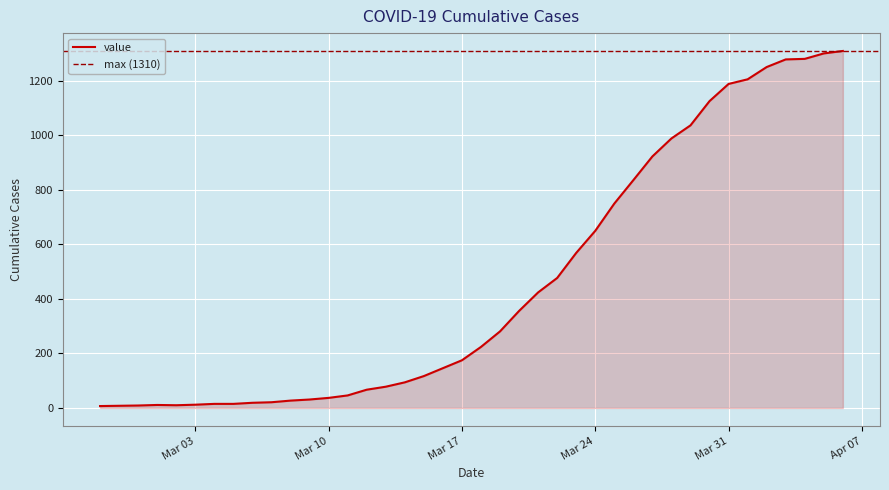

What is the highest value of the value series?

1310